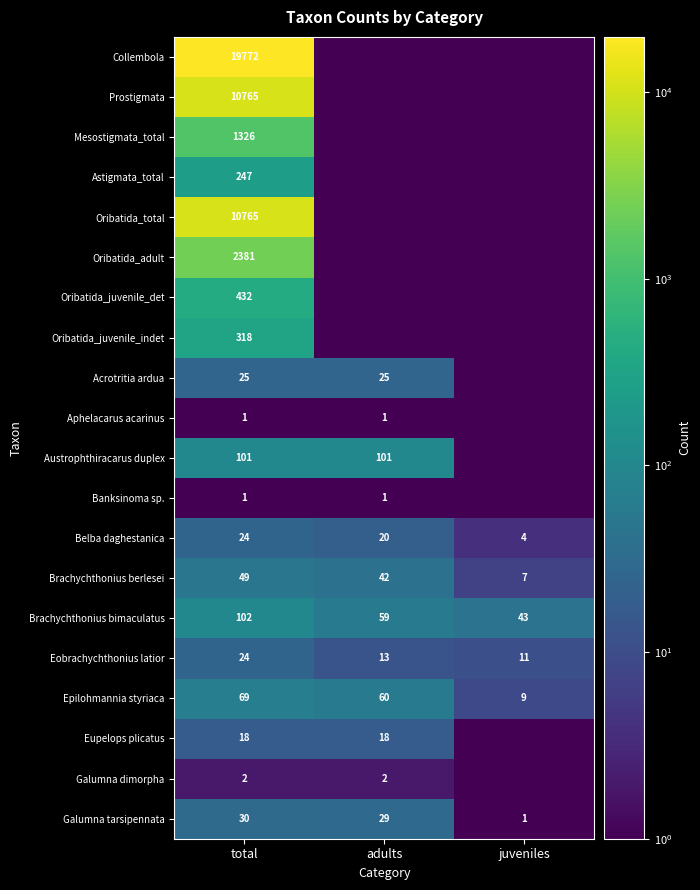

What is the sum of the Eupelops plicatus values at total and juveniles?

18.1